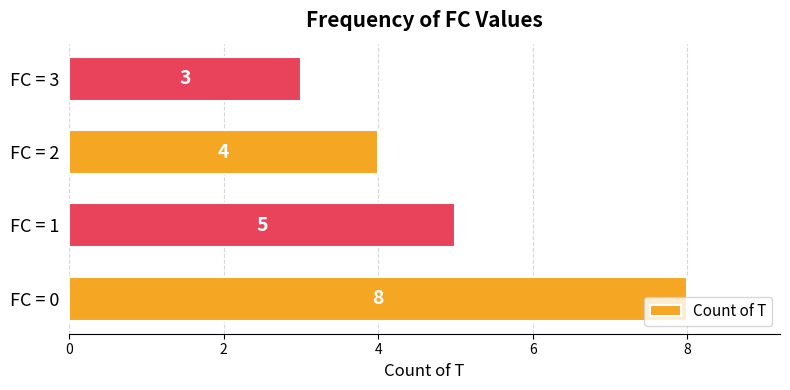

At which category does the chart reach its peak across all series?

FC = 0